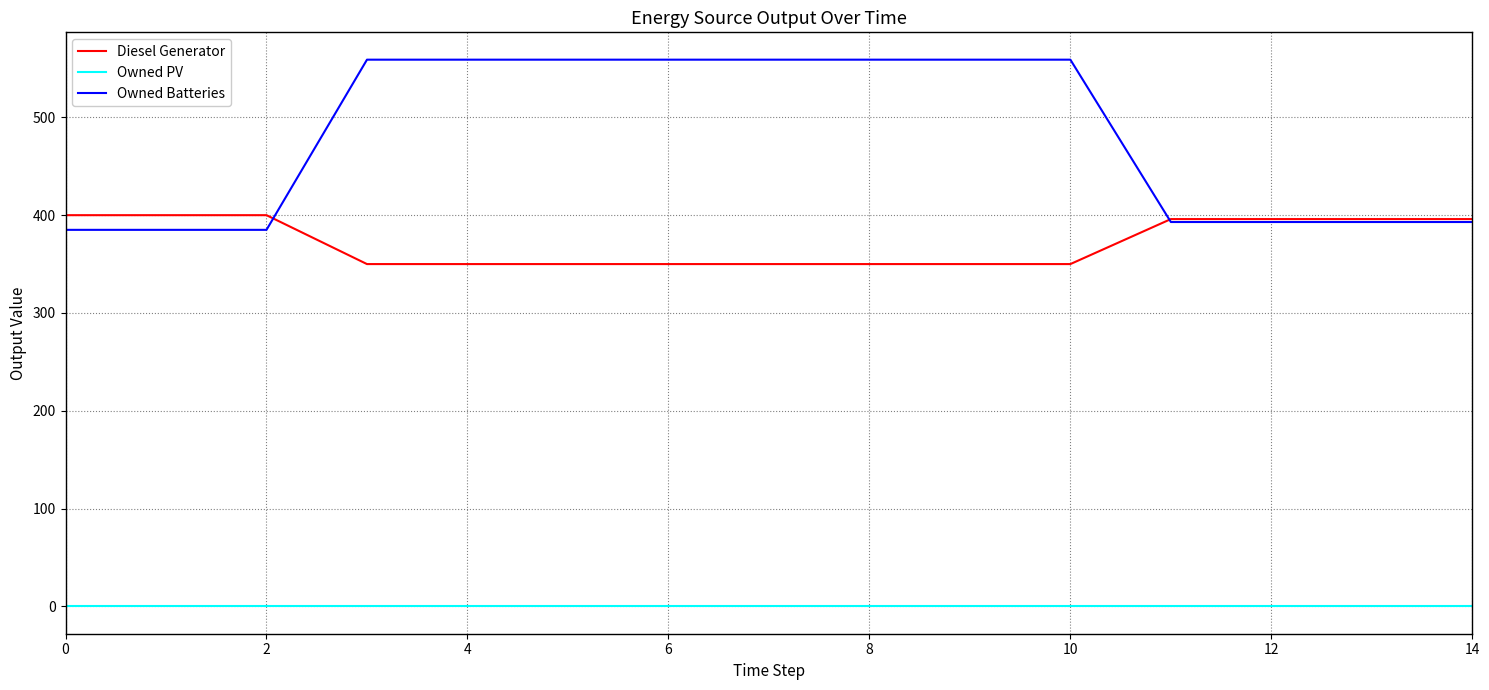

Which series has the largest total across all categories?

Owned Batteries